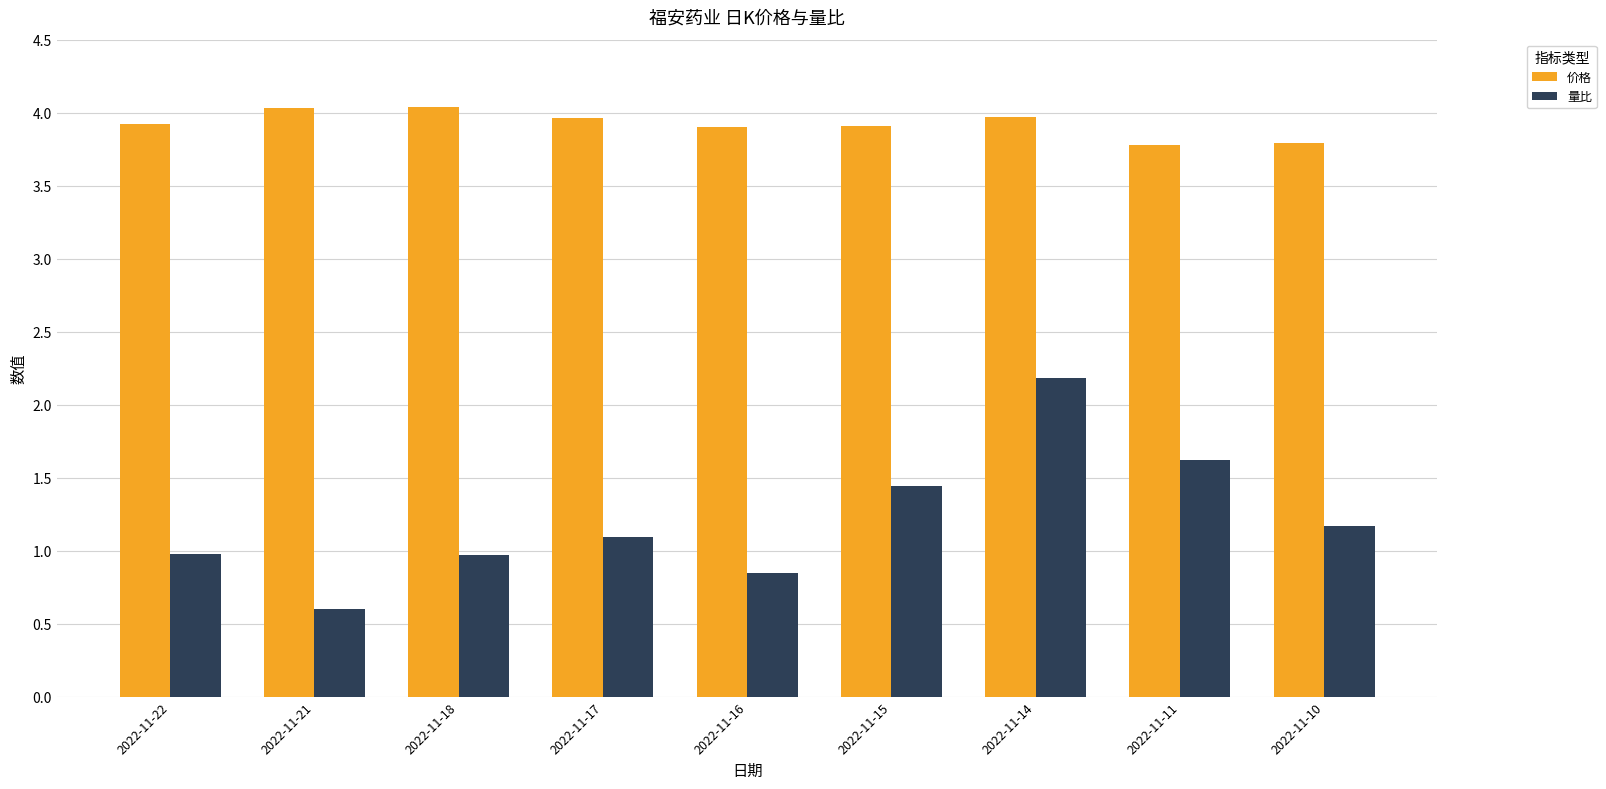

What is the difference between the highest and lowest values at 2022-11-17?

2.9